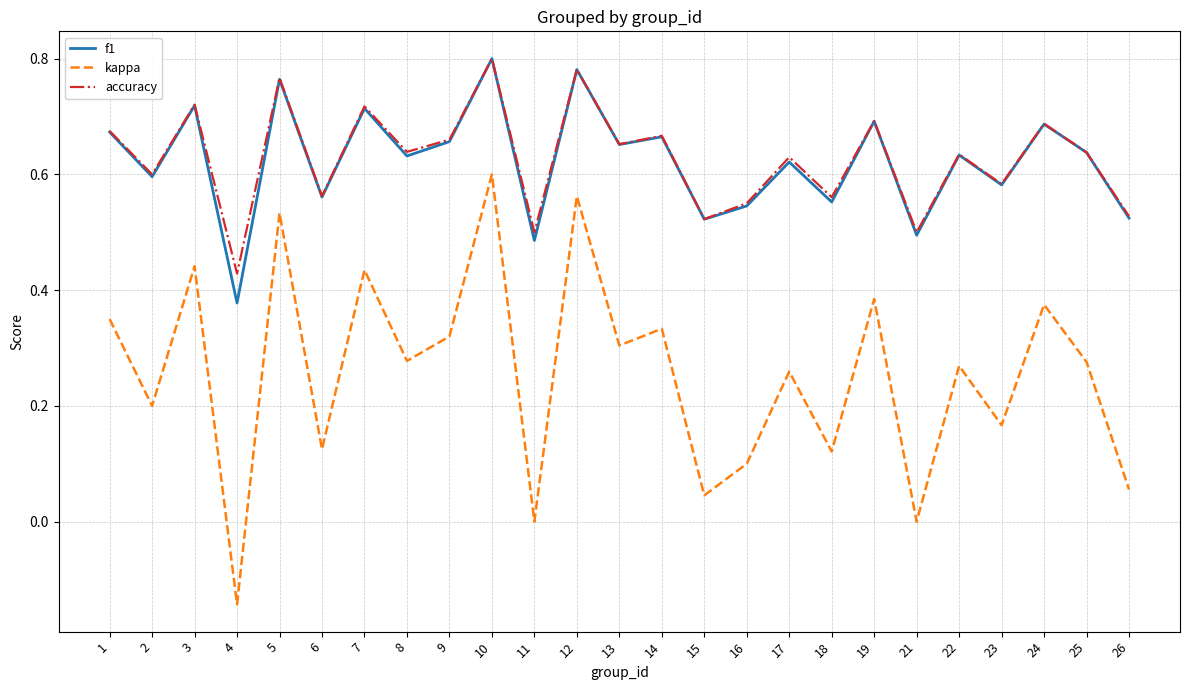

Which series changed the most between 6 and 21?

kappa